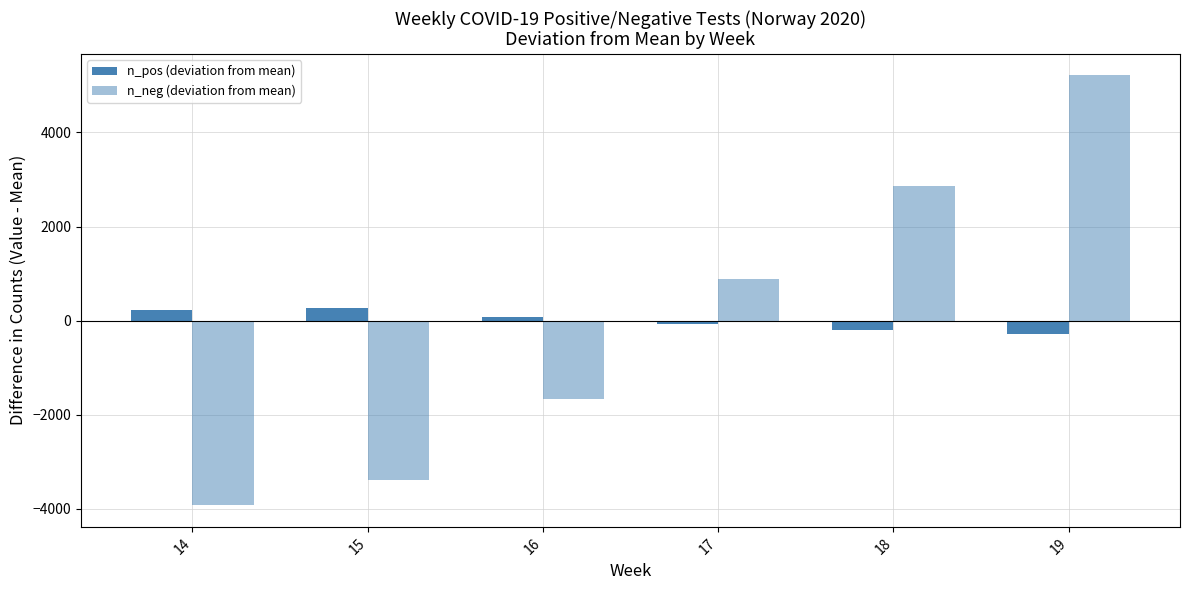

Does the chart contain any negative values?

Yes